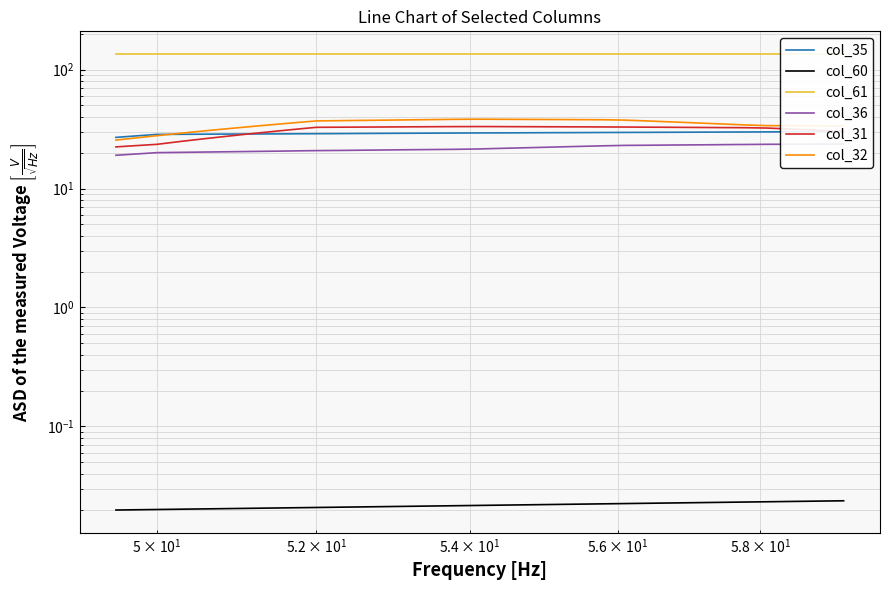

True or false: col_61 and col_32 intersect in this chart.

False